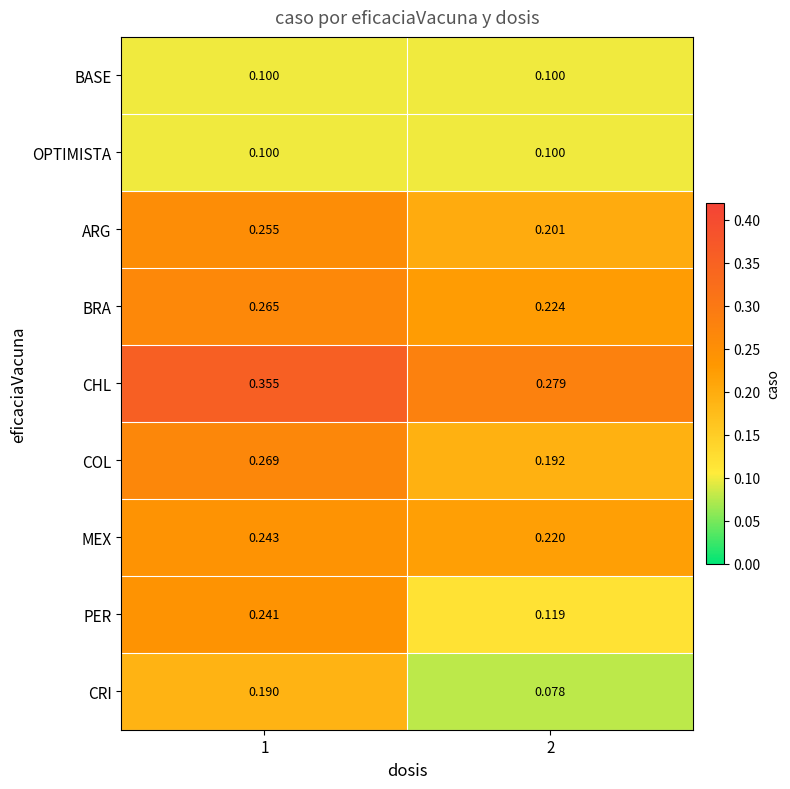

Is the value of OPTIMISTA at 2 greater than the value of CHL at 2?

No